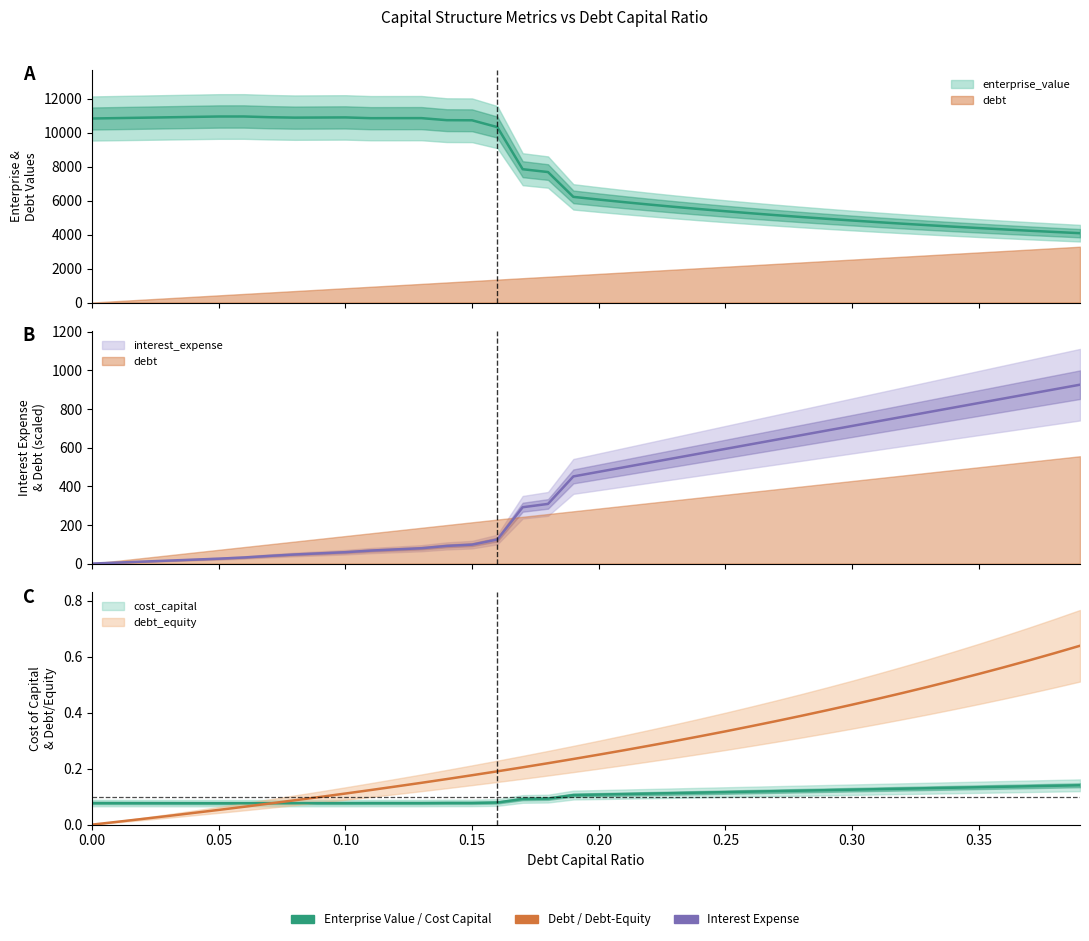

What is the value of the interest_expense point at the 8th from the left?

39.7